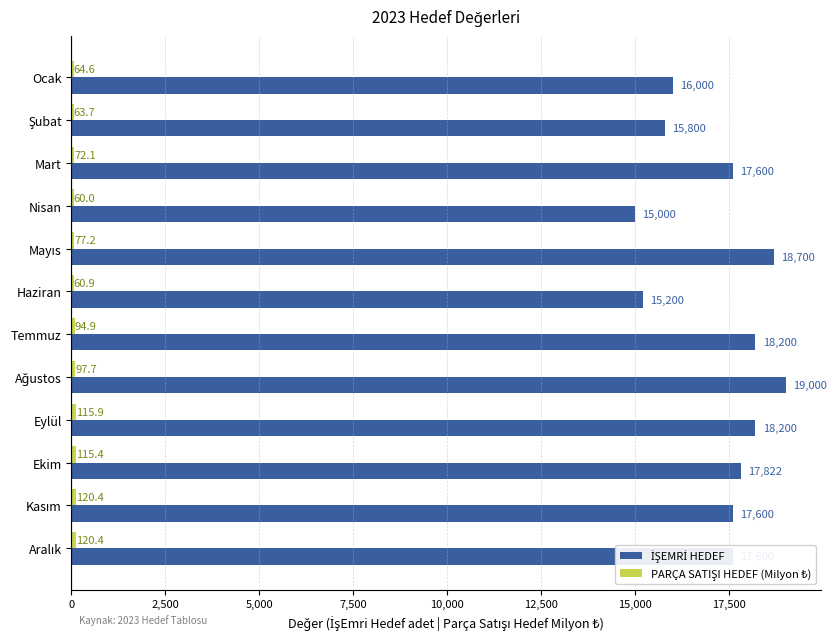

What is the difference between the highest and lowest values at Nisan?

14940.0